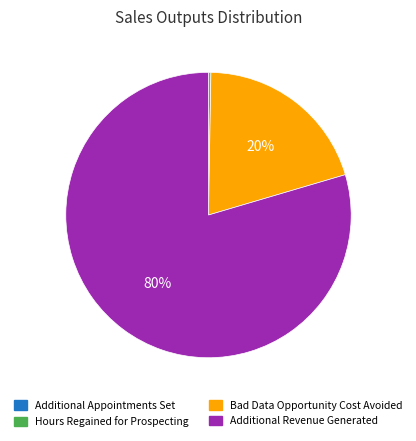

Is the sum of Additional Revenue Generated and Bad Data Opportunity Cost Avoided greater than half?

Yes